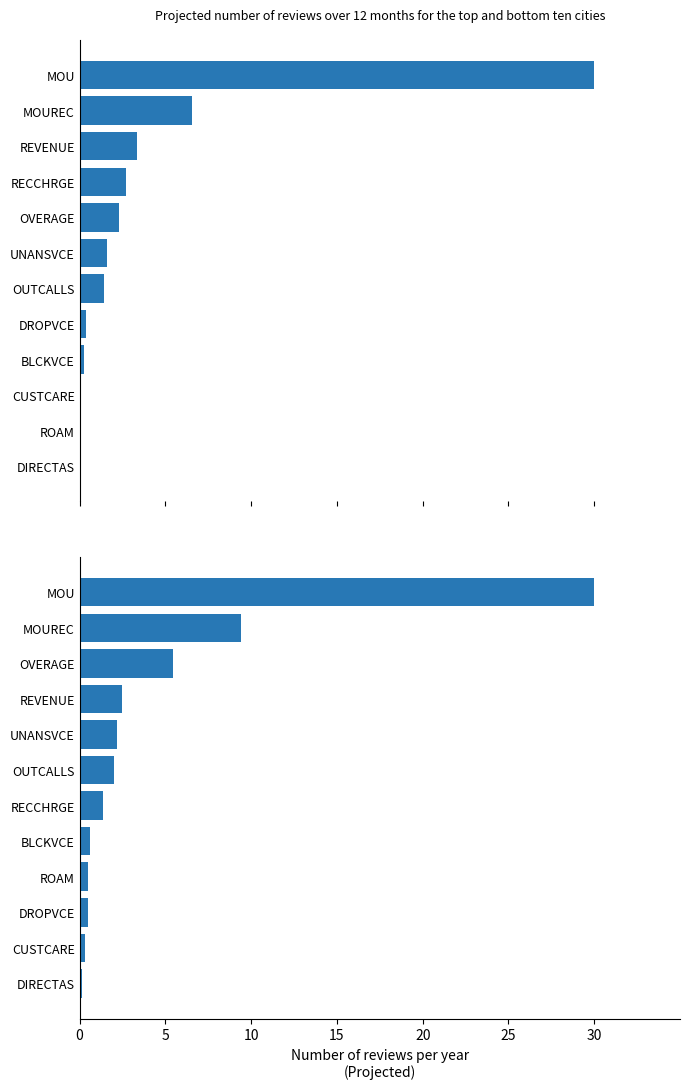

How many groups of bars are there?

12